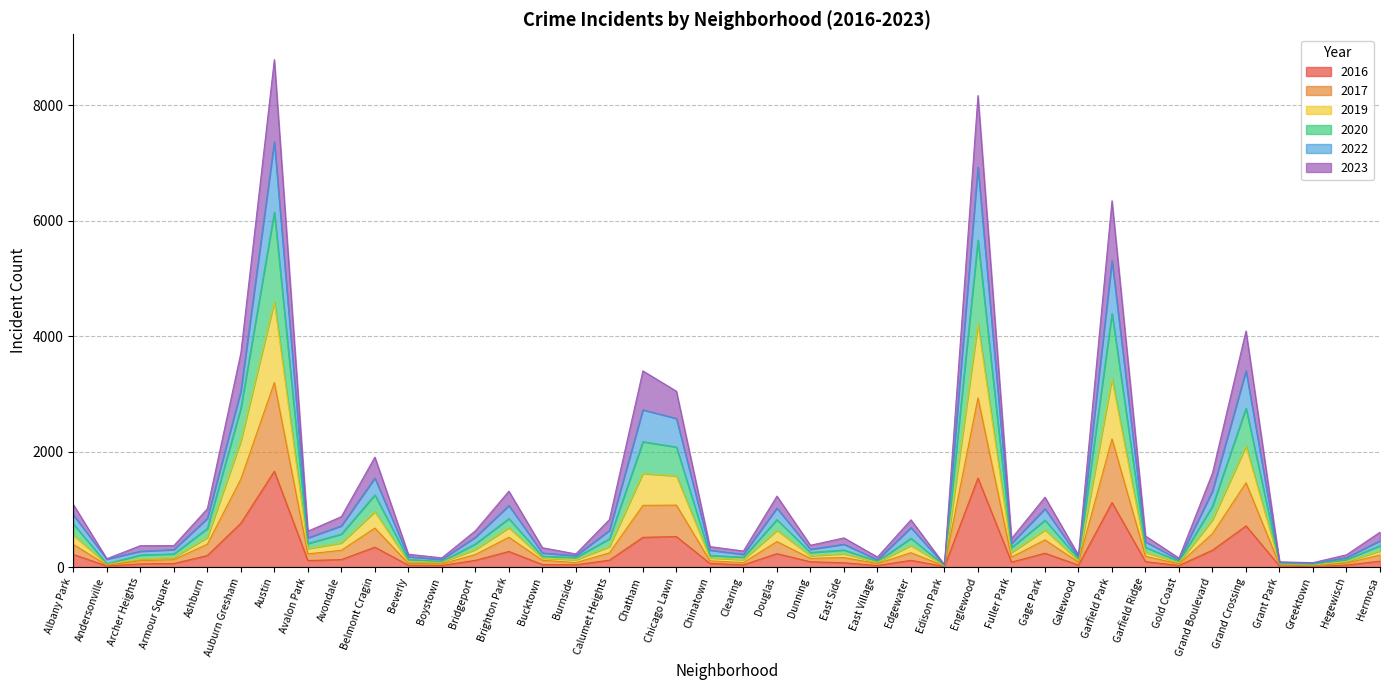

What is the sum of the 2016 values at East Side and Auburn Gresham?

833